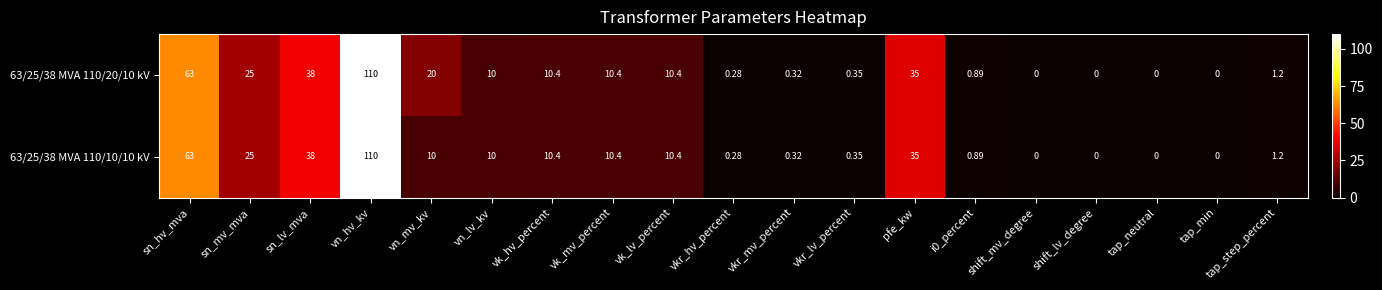

At which category is the sum across all series the highest?

vn_hv_kv